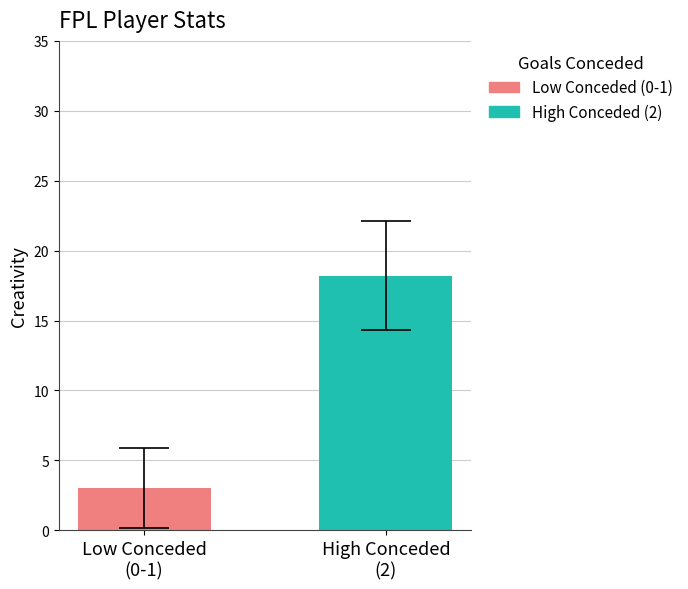

What is the smallest value displayed?

3.0